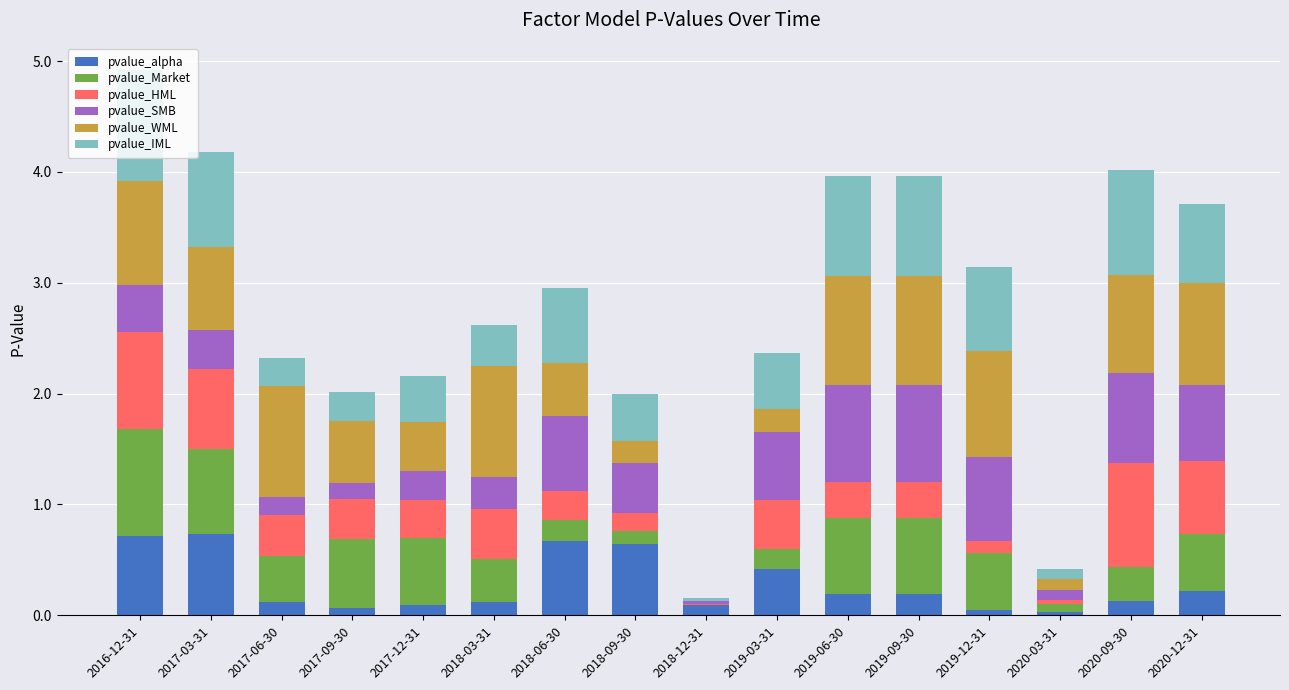

At which category is the sum across all series the highest?

2016-12-31